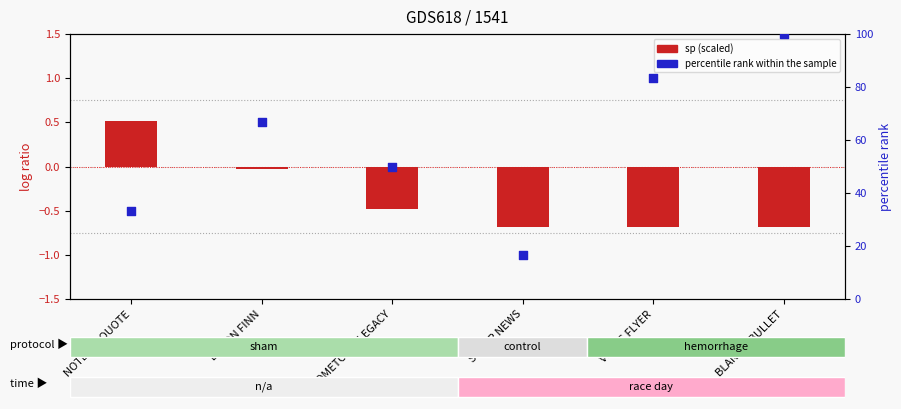

Which series has the largest total across all categories?

percentile rank within the sample